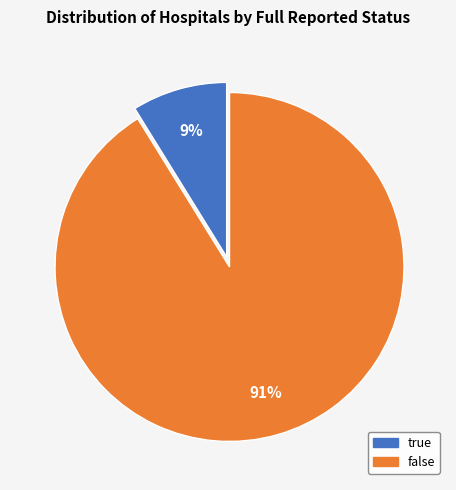

Rank the categories by value from highest to lowest.

false, true